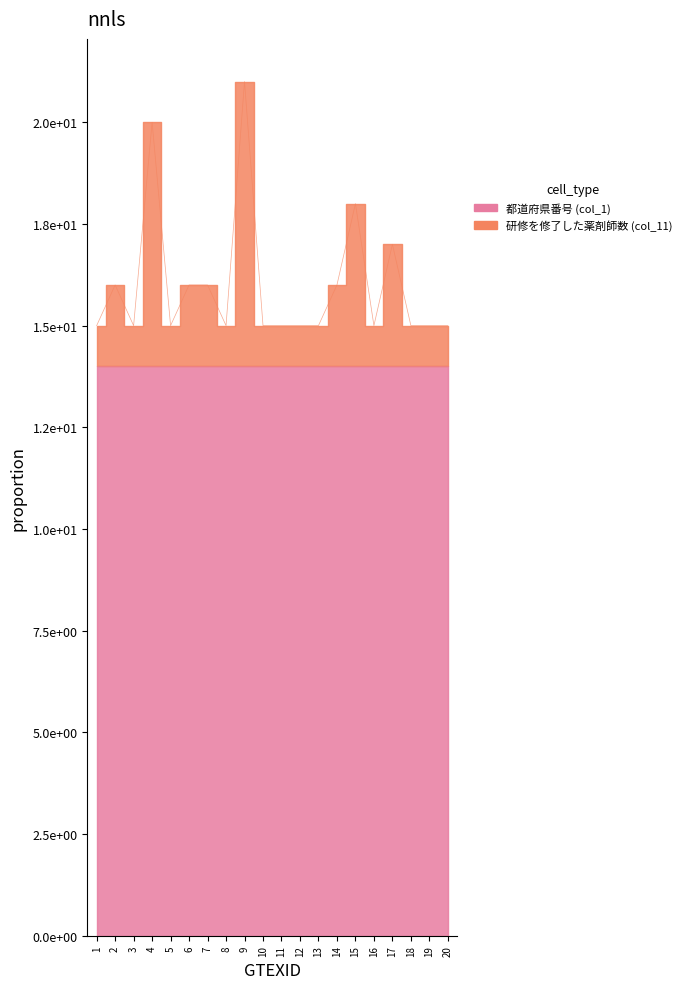

Where is the data nearest to the value 18?

15